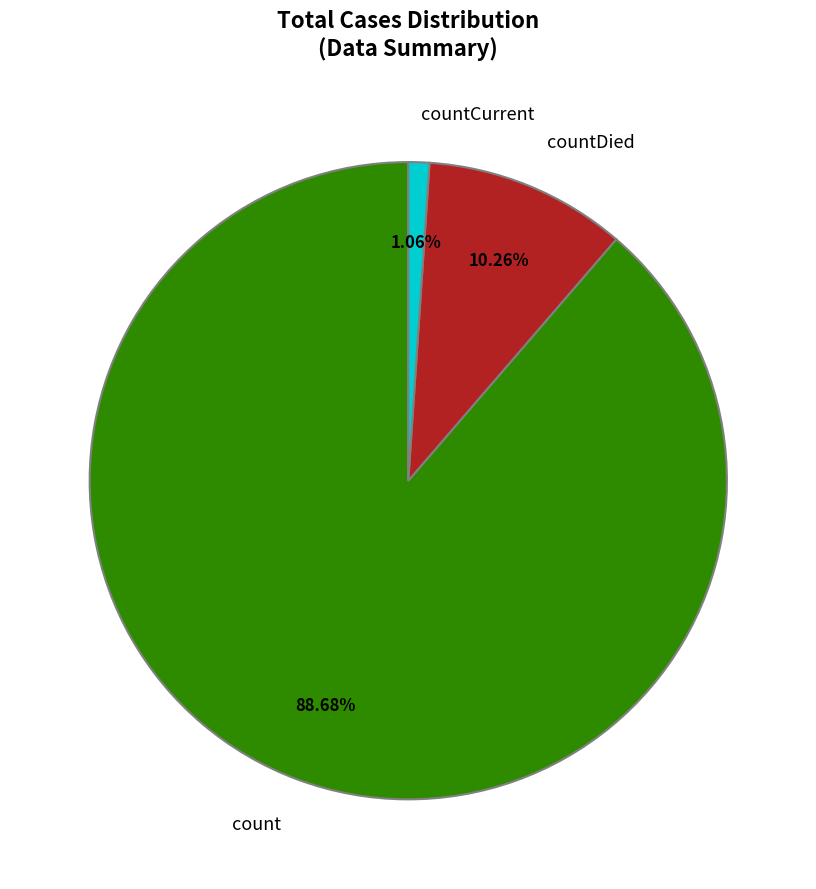

Rank the categories by value from highest to lowest.

count, countDied, countCurrent